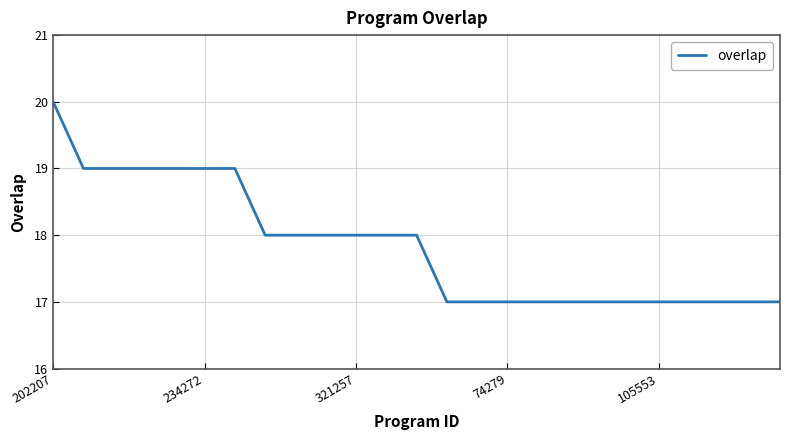

Does the chart display data point markers on the line(s)?

No